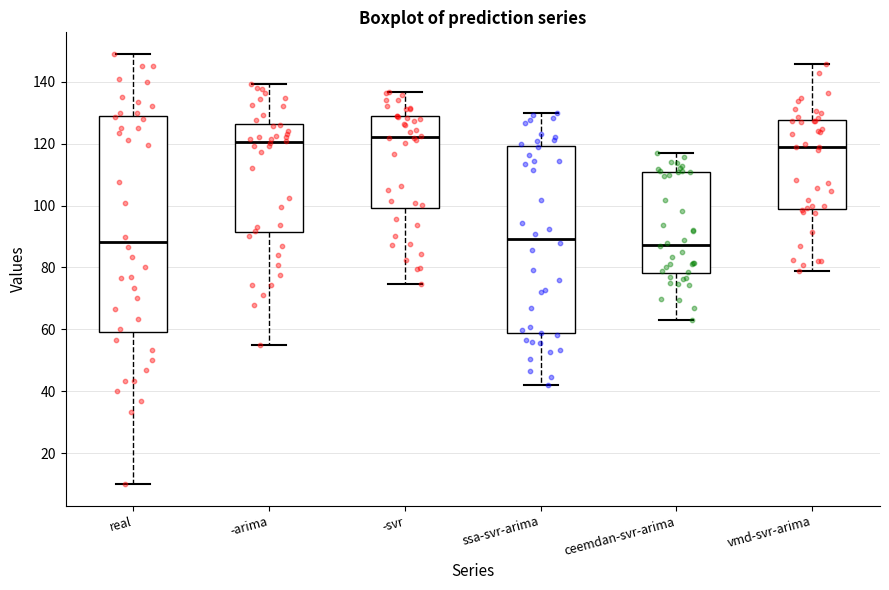

Which box is the tallest, from its lower edge to its upper edge?

real